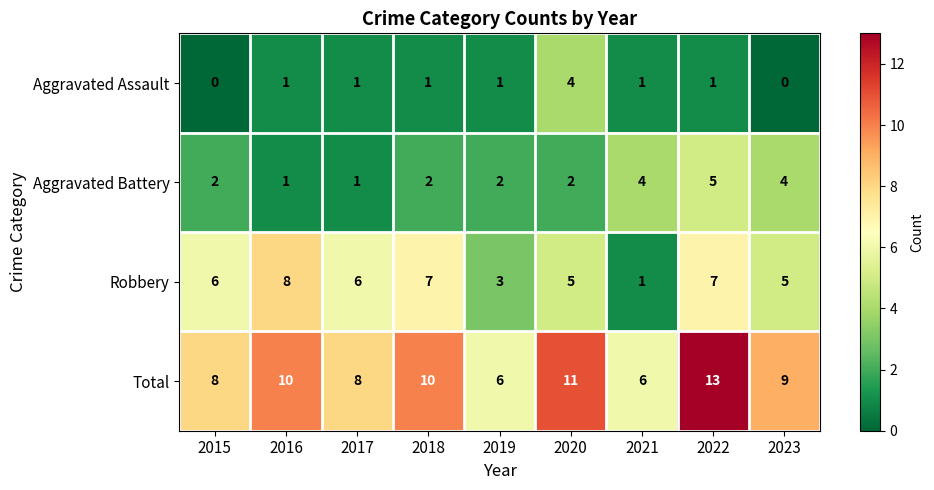

Rank the series by their maximum value, from lowest to highest.

Aggravated Assault, Aggravated Battery, Robbery, Total